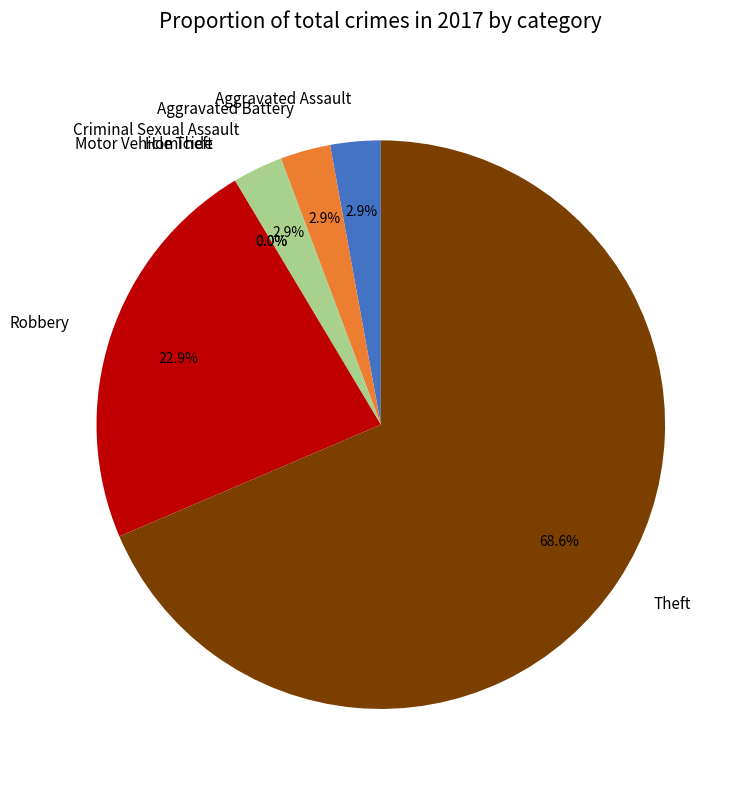

What is the largest slice in the pie chart?

Theft